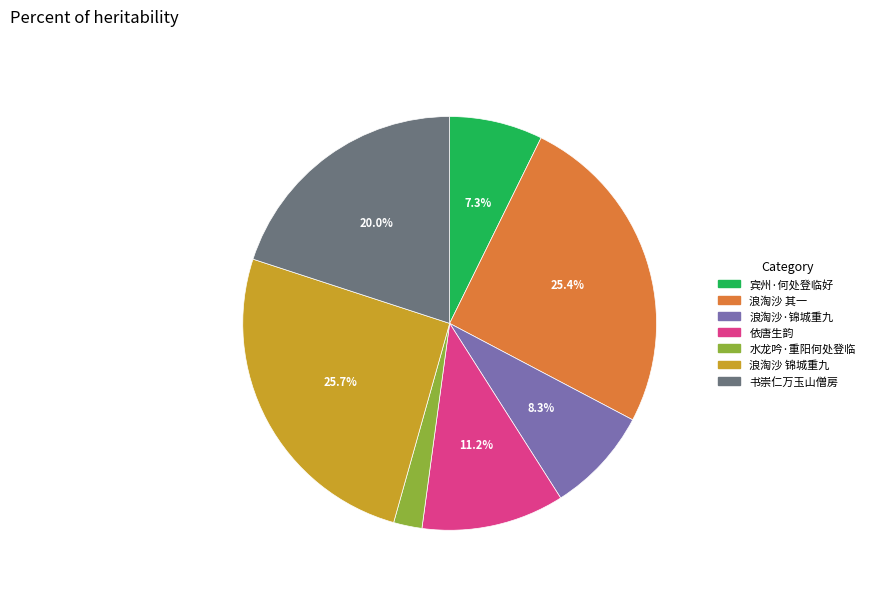

Is there a majority slice in this chart?

No